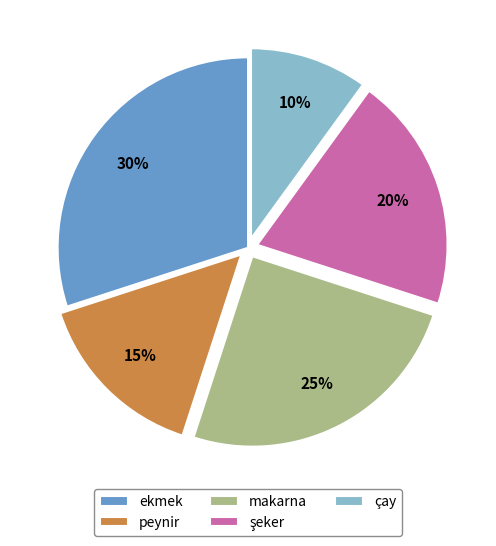

To the nearest percent, what is the difference between the ekmek and çay slice percentages?

20%